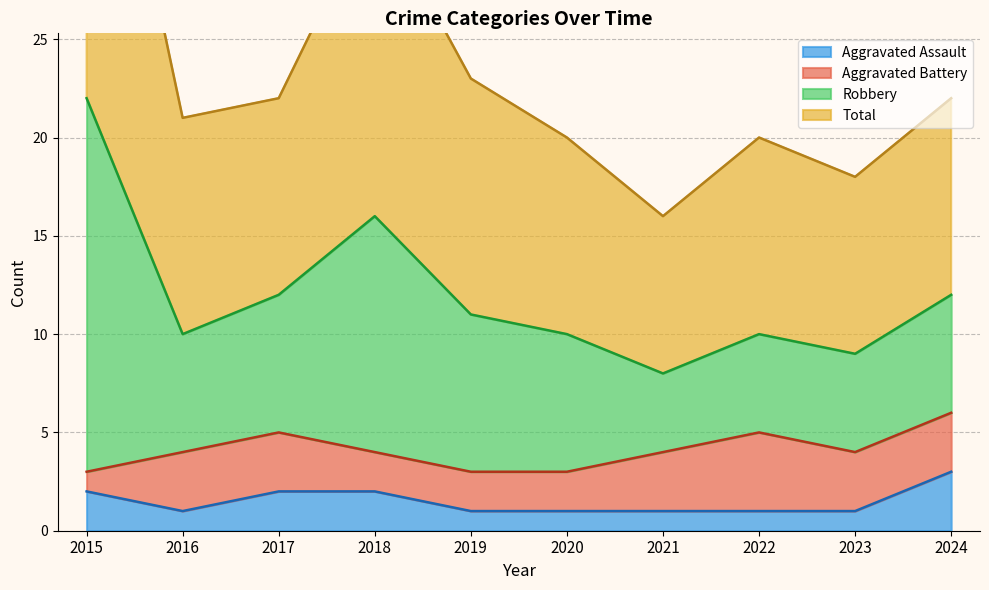

What is the maximum value for Aggravated Assault?

3